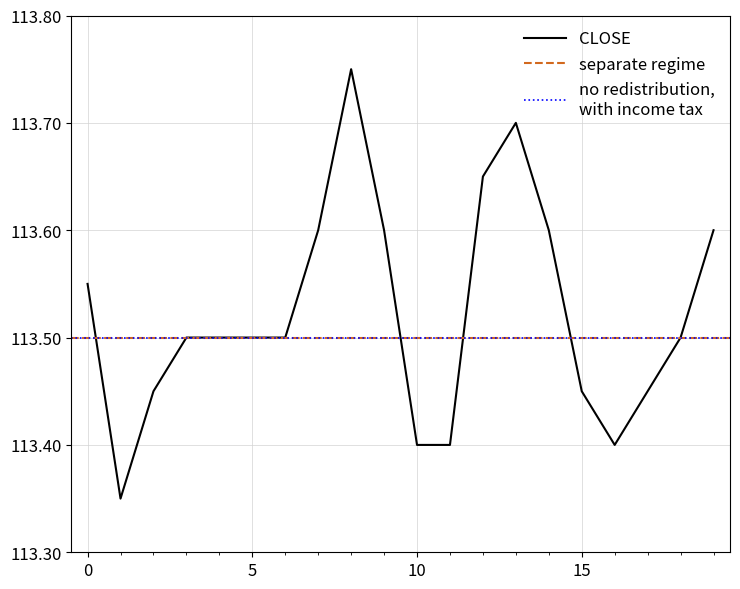

In CLOSE, how many points are higher than both neighbors (excluding endpoints)?

2